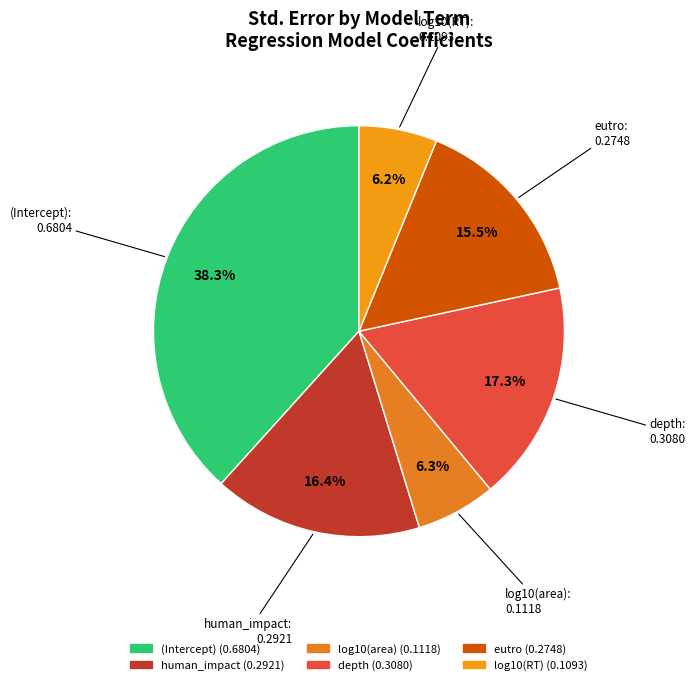

Does any single category account for the majority?

No